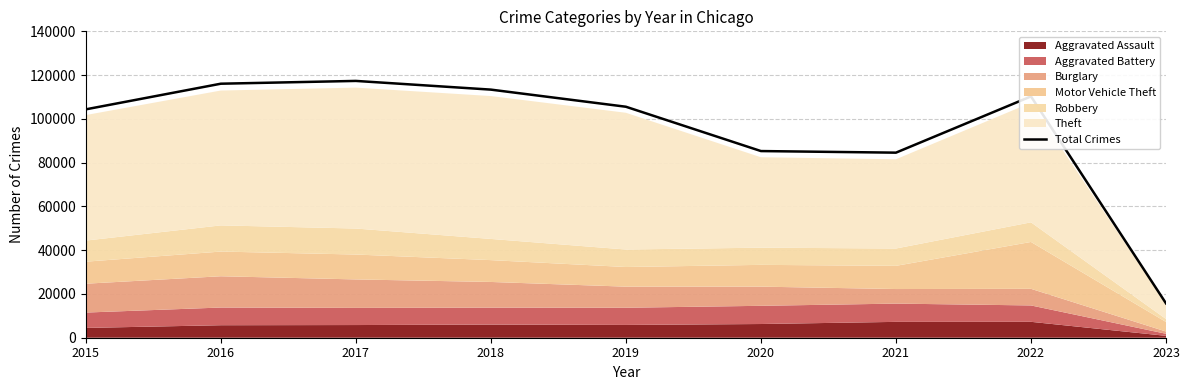

Reading left to right, transcribe all the data shown in this chart.

2015=104352	2016=116068	2017=117343	2018=113368	2019=105545	2020=85293	2021=84562	2022=110265	2023=15703